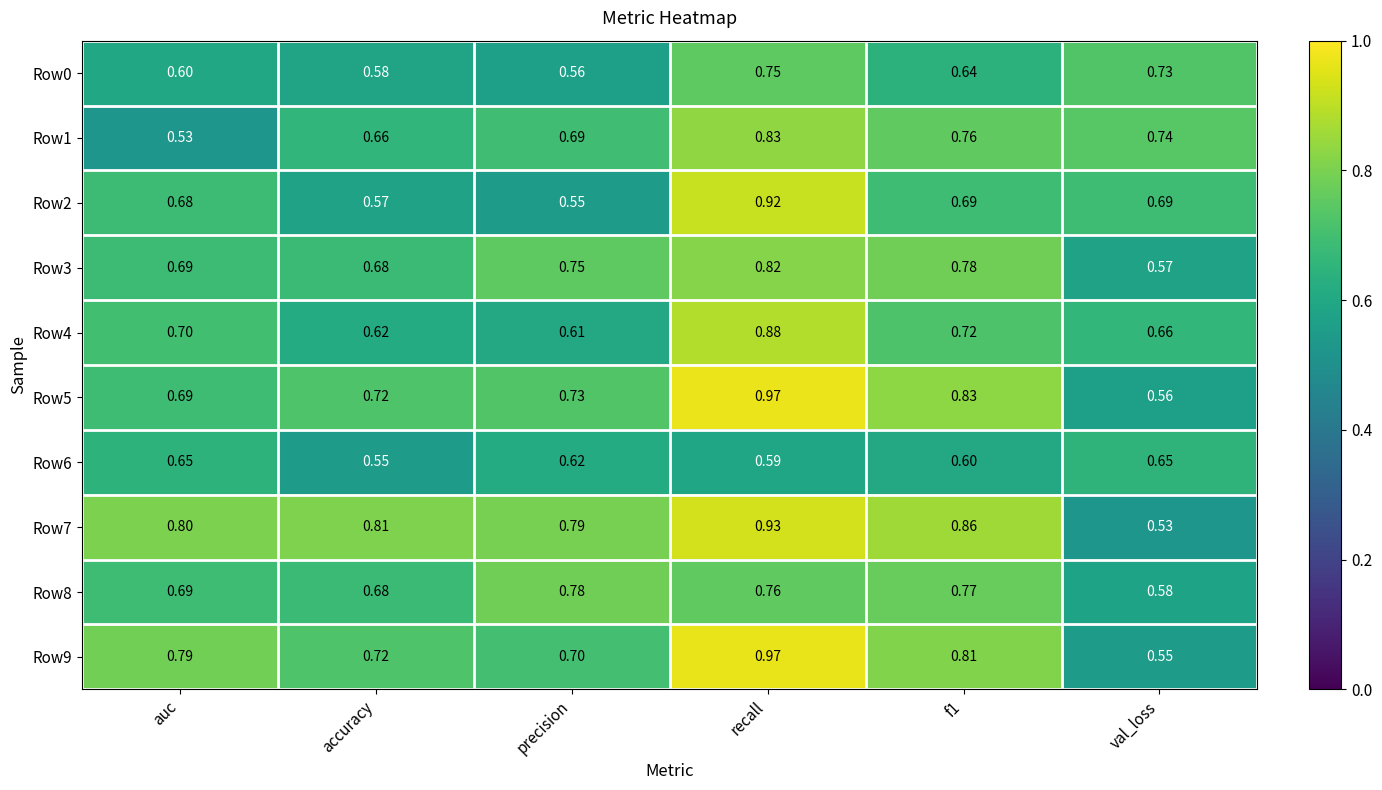

At which label is Row4 closest to 0?

precision